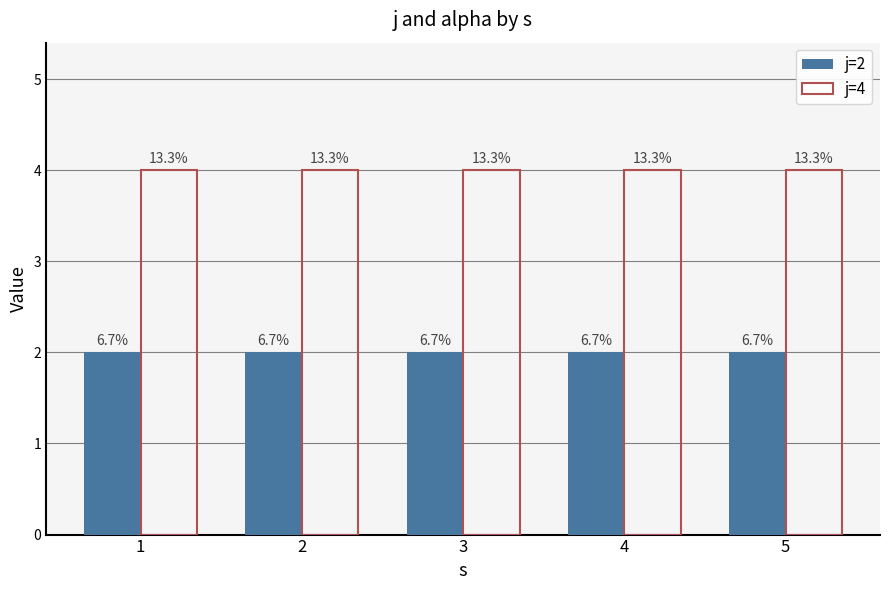

What are all the series names shown in the legend?

j=2, j=4